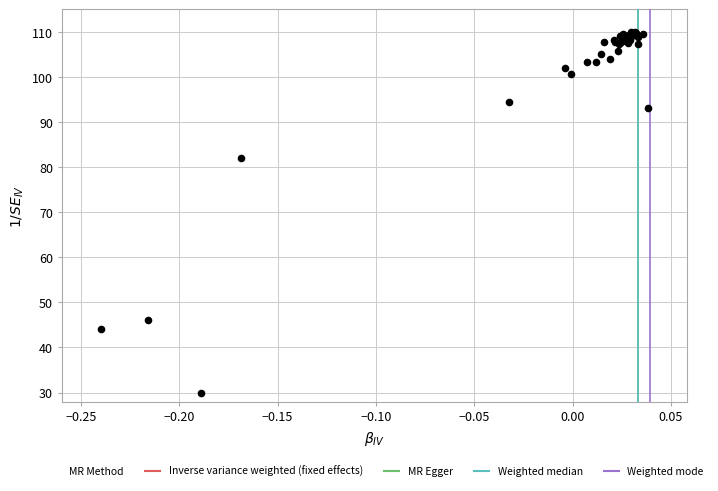

What Y value in the scatter plot is closest to 70?

82.1